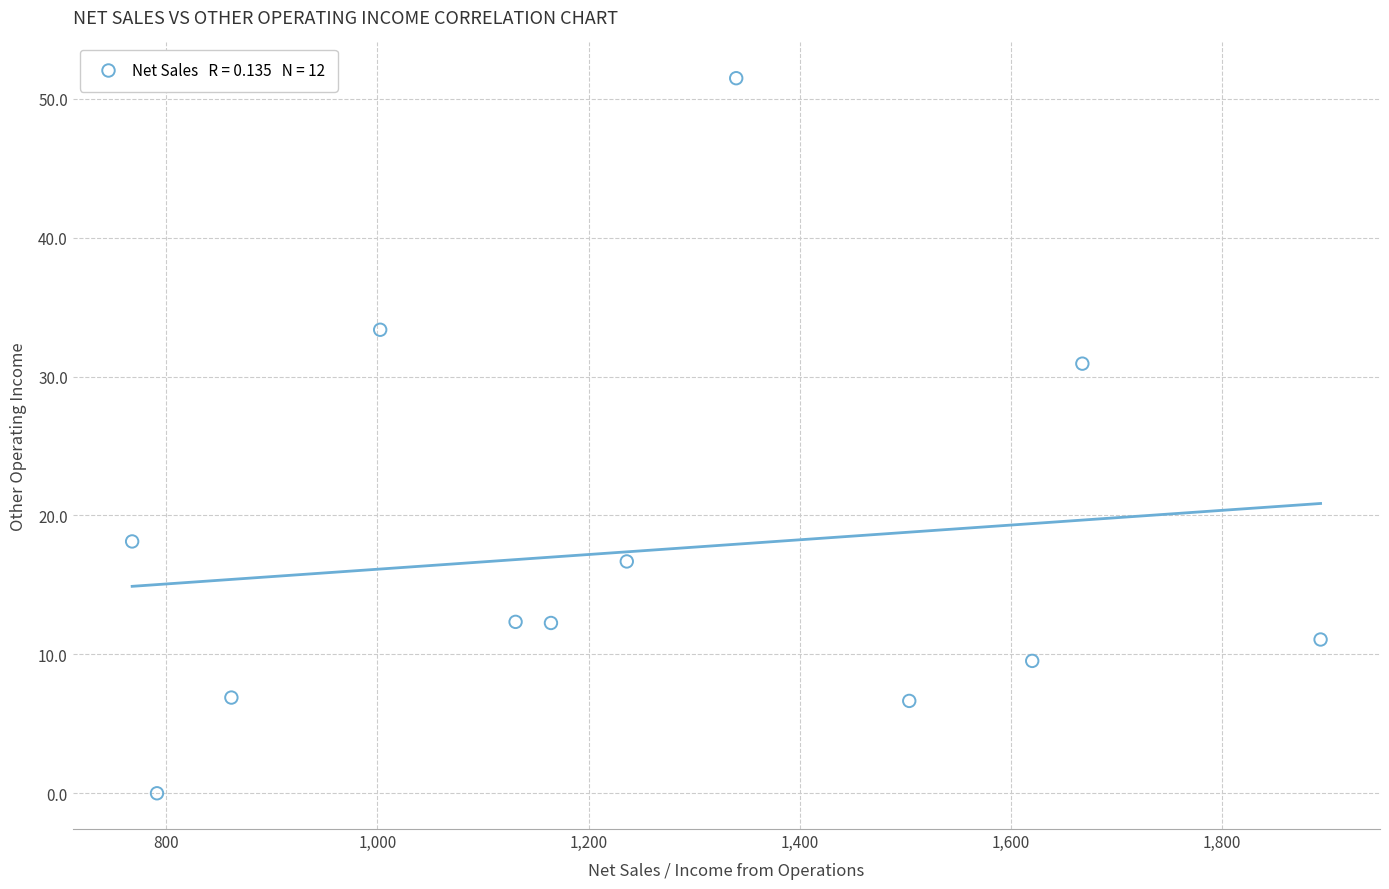

What Y value in the scatter plot is closest to 25?

30.9